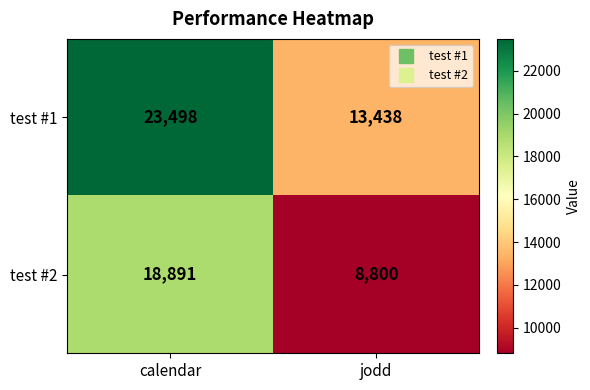

What is the sum of all test #1 values?

36936